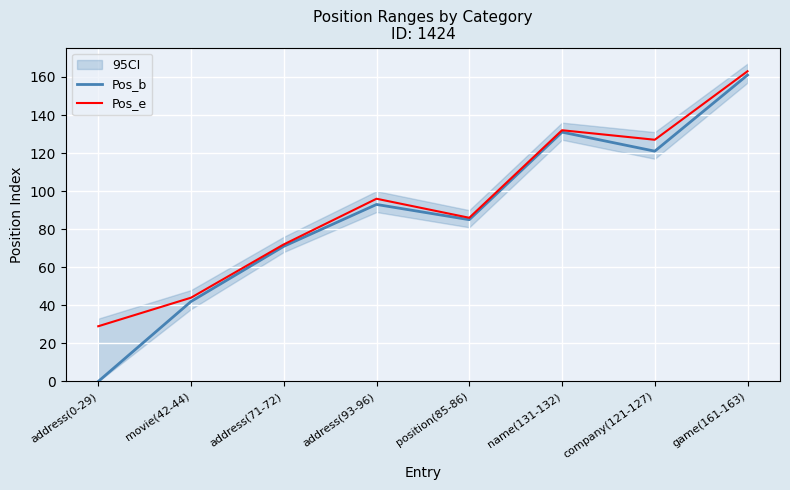

Between address(0-29) and position(85-86), which series saw the biggest shift?

Pos_b